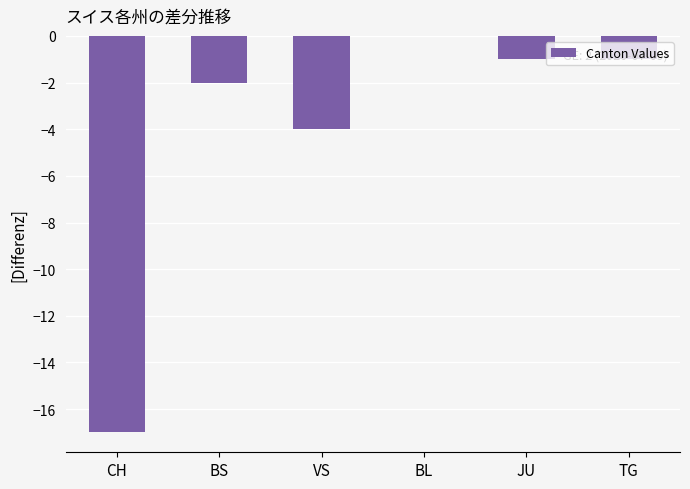

Which label corresponds to the largest value in the chart?

BL